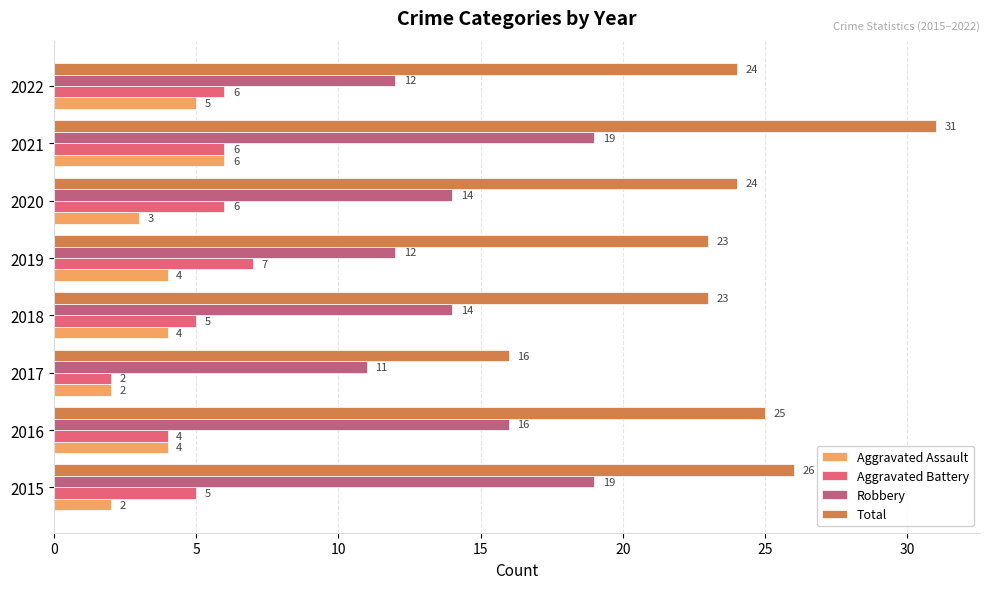

What is the smallest value displayed?

2